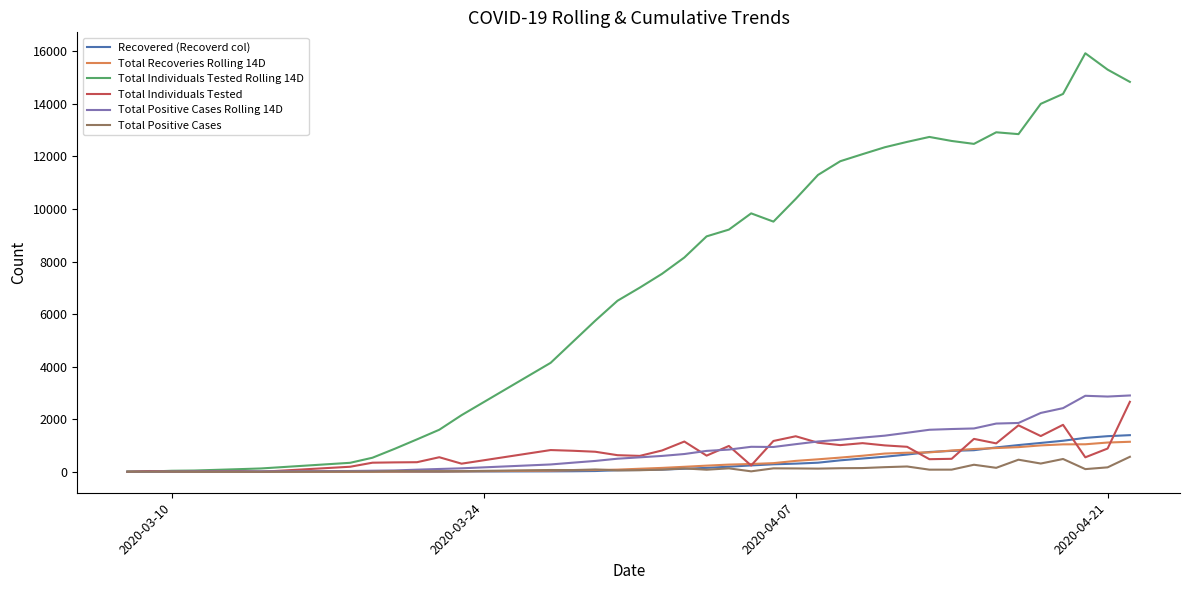

Which series has the largest total across all categories?

Total Individuals Tested Rolling 14D